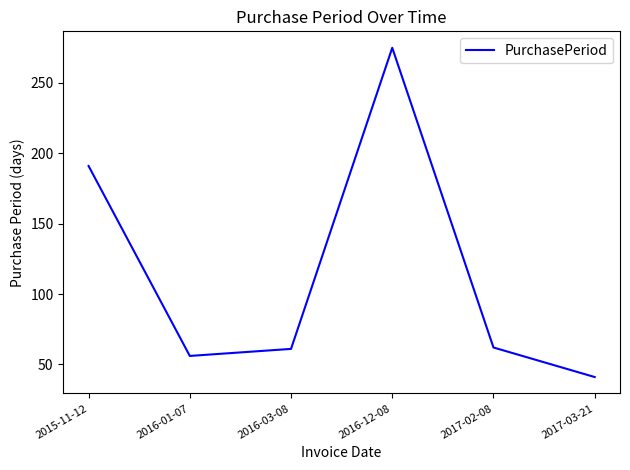

What is the average value?

114